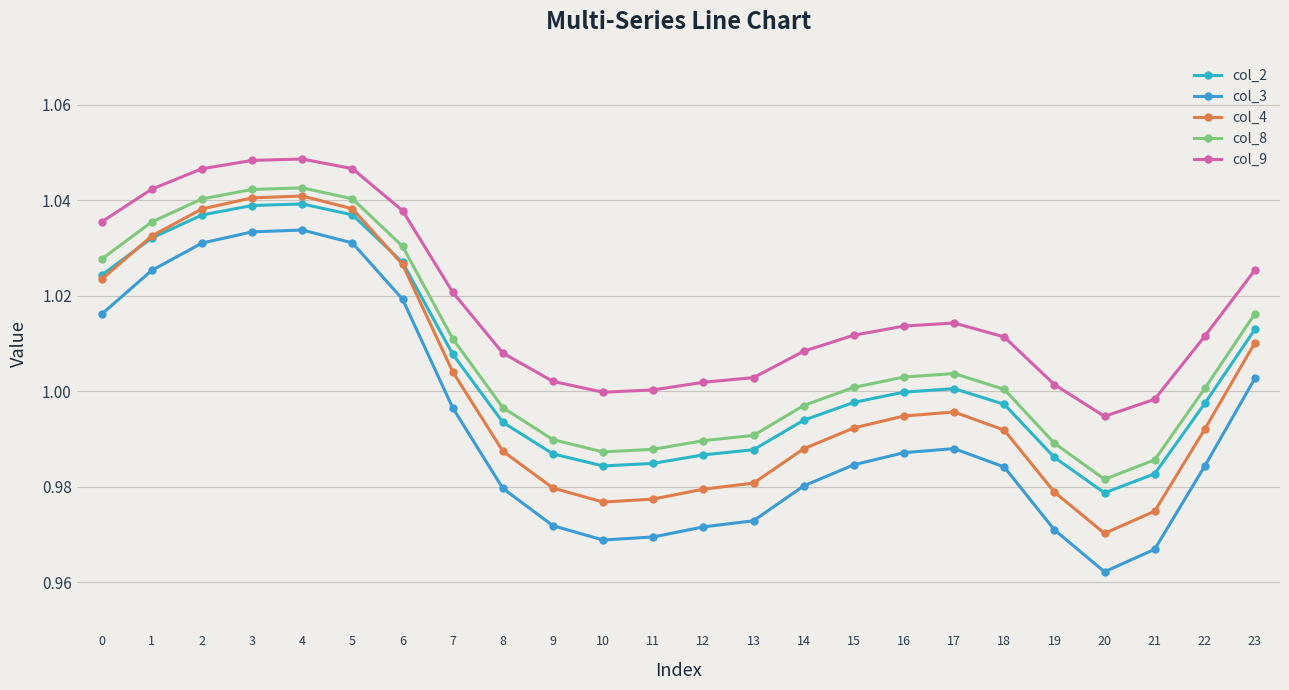

Count the number of categories in the chart.

24